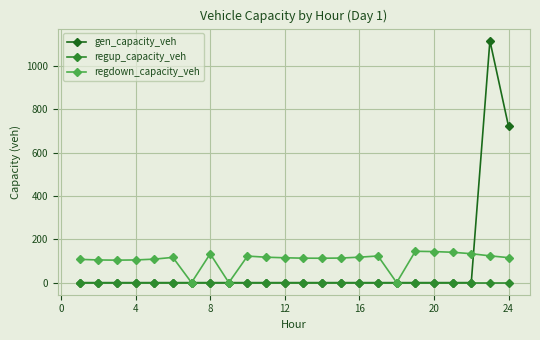

Is this an area chart (filled region under the line)?

No